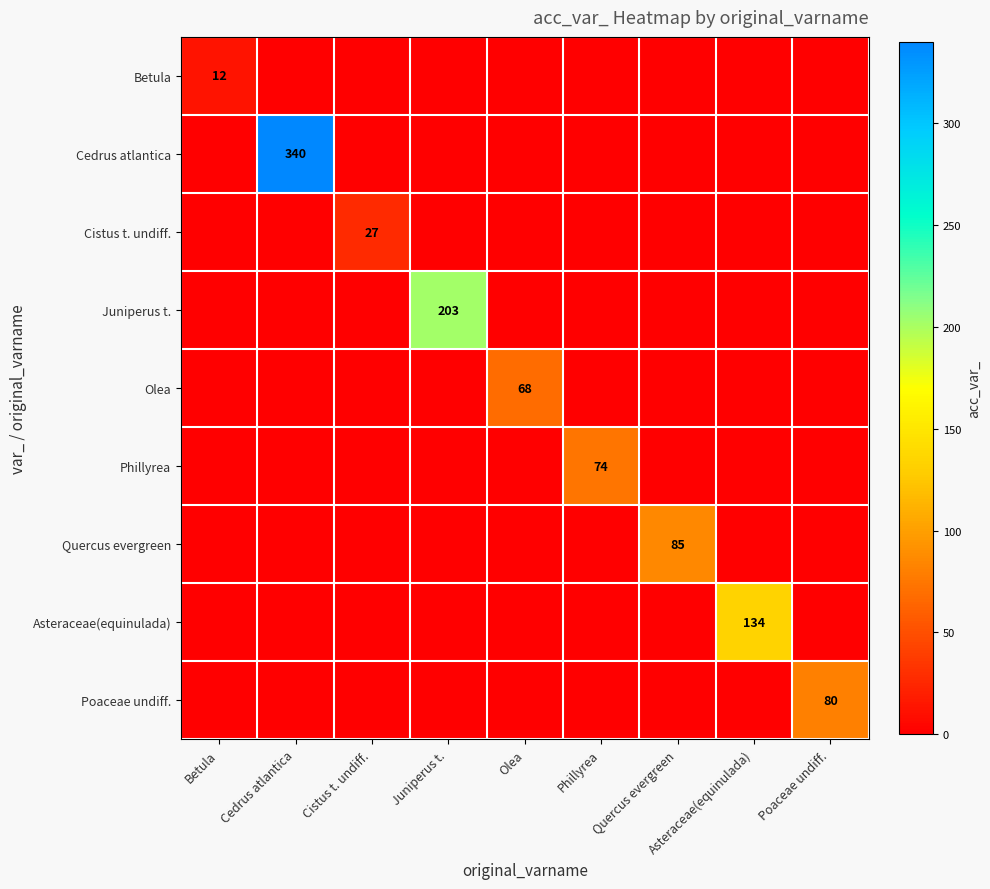

The Asteraceae(equinulada) series shows 134 at Asteraceae(equinulada). True or false?

True